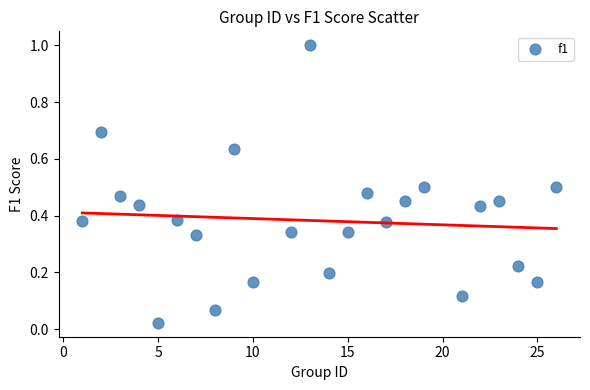

What is the range of Y values (max minus min)?

1.0